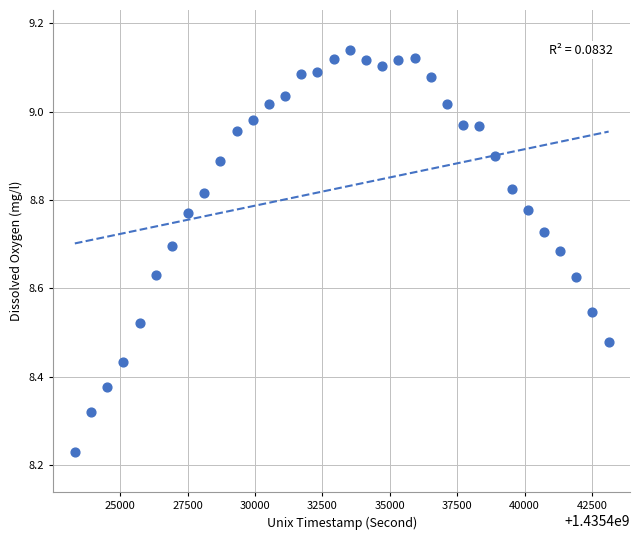

What is the range of Y values (max minus min)?

0.9